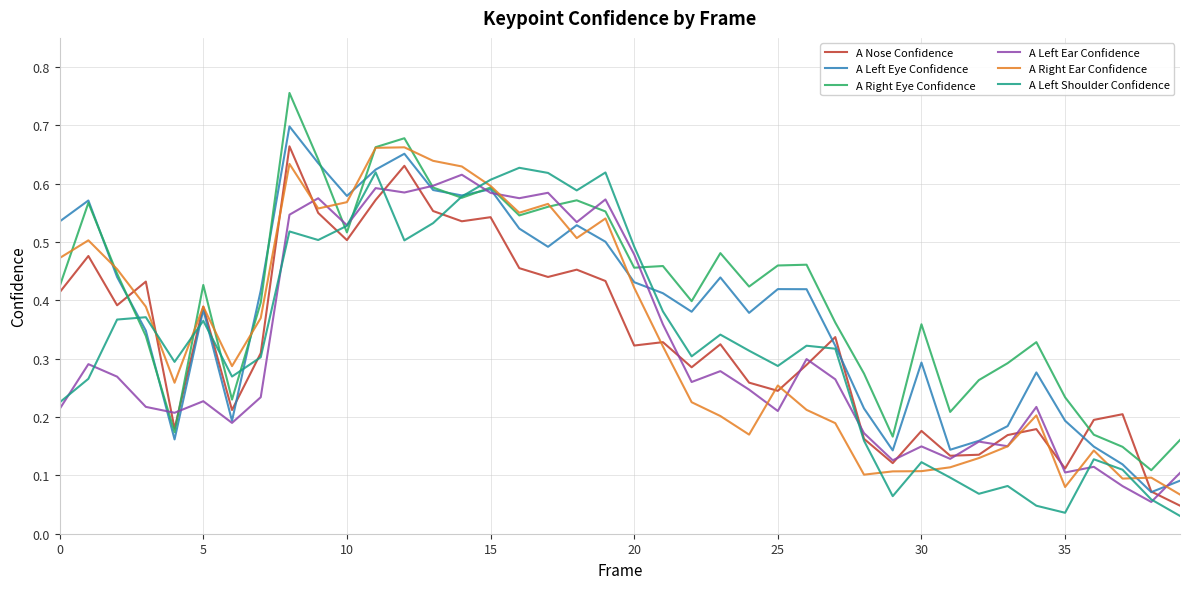

What are all the series names shown in the legend?

A Nose Confidence, A Left Eye Confidence, A Right Eye Confidence, A Left Ear Confidence, A Right Ear Confidence, A Left Shoulder Confidence